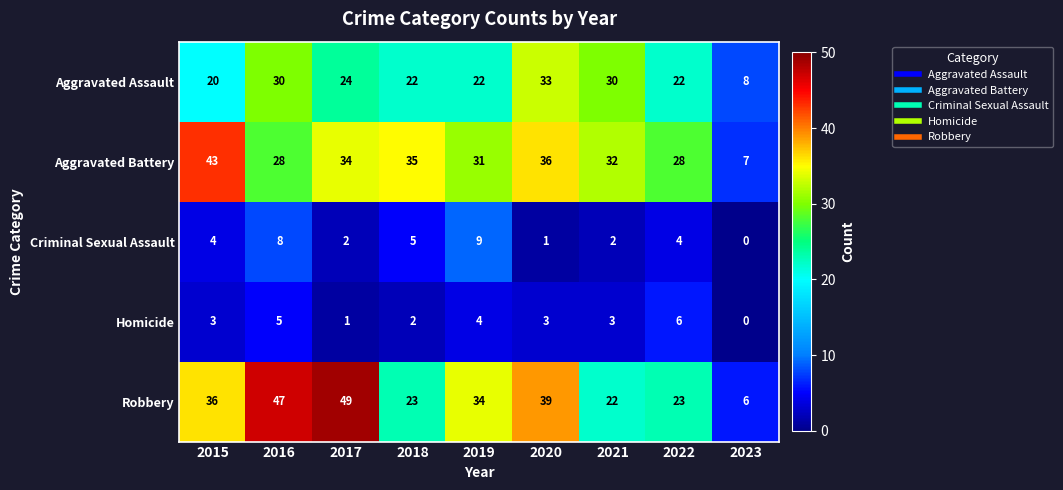

What is the difference between the Aggravated Assault values at 2022 and 2021?

8